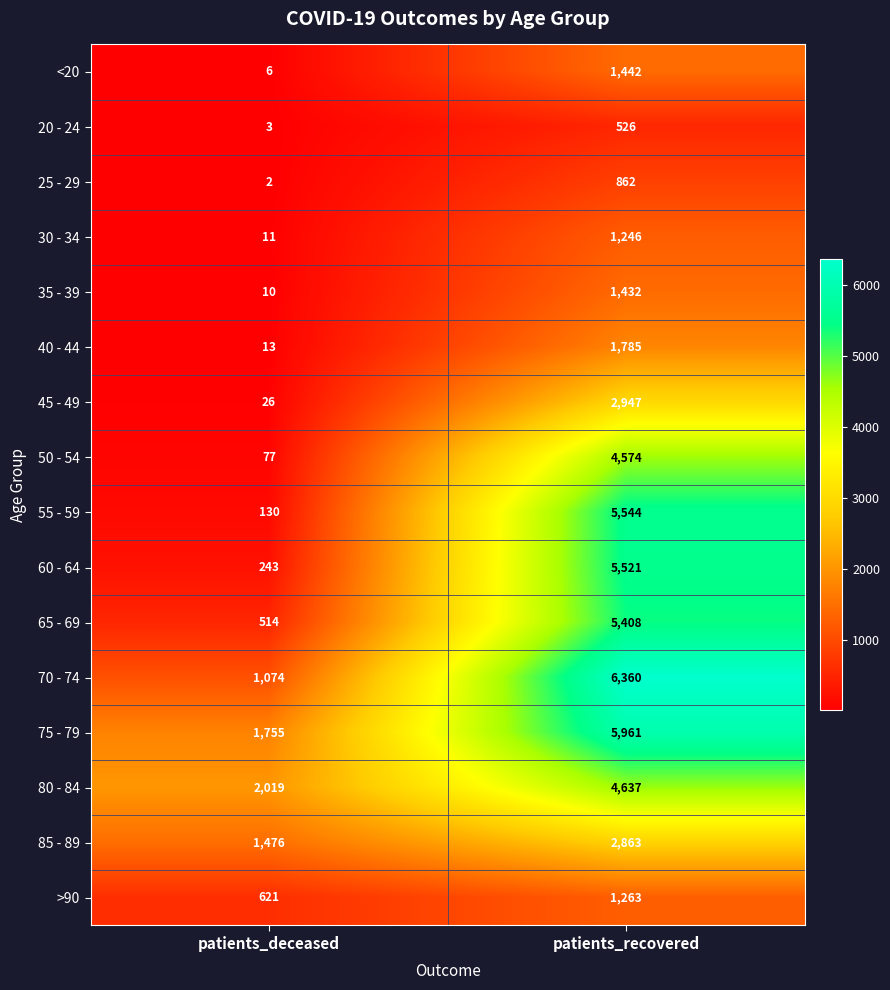

How many data points does each series have?

2